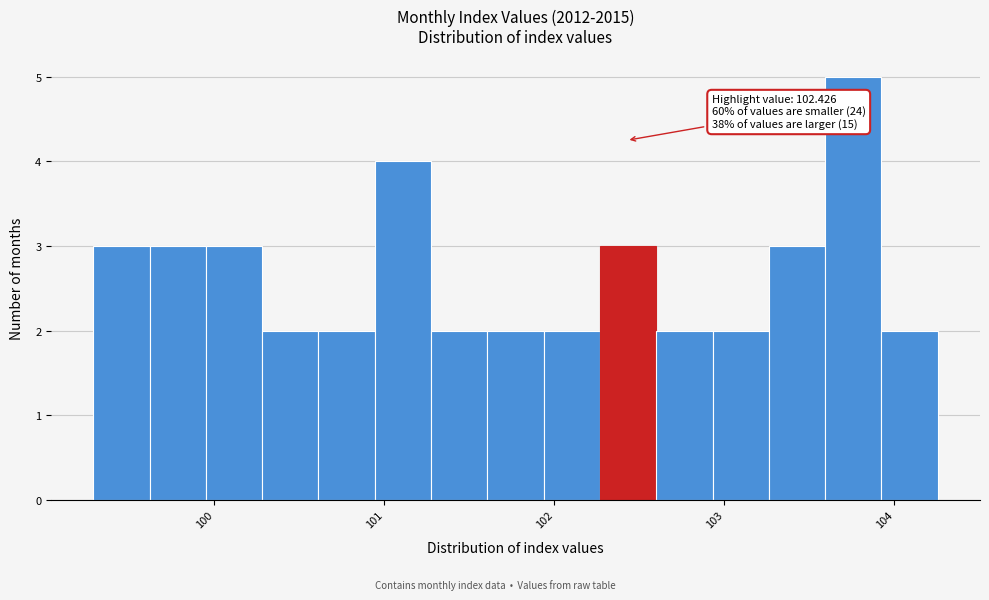

Around what value on the x-axis is the tallest bar? Give the approximate position of its centre, as read against the axis.

103.8